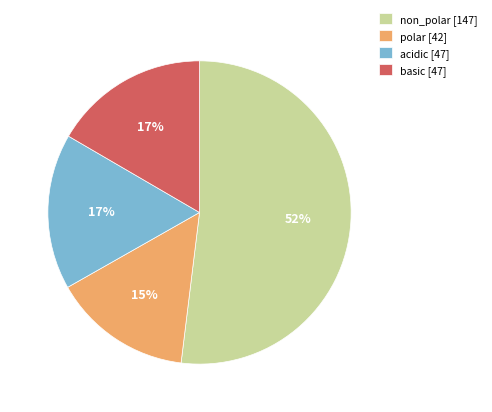

Combined, do acidic and non_polar account for over 50%?

Yes